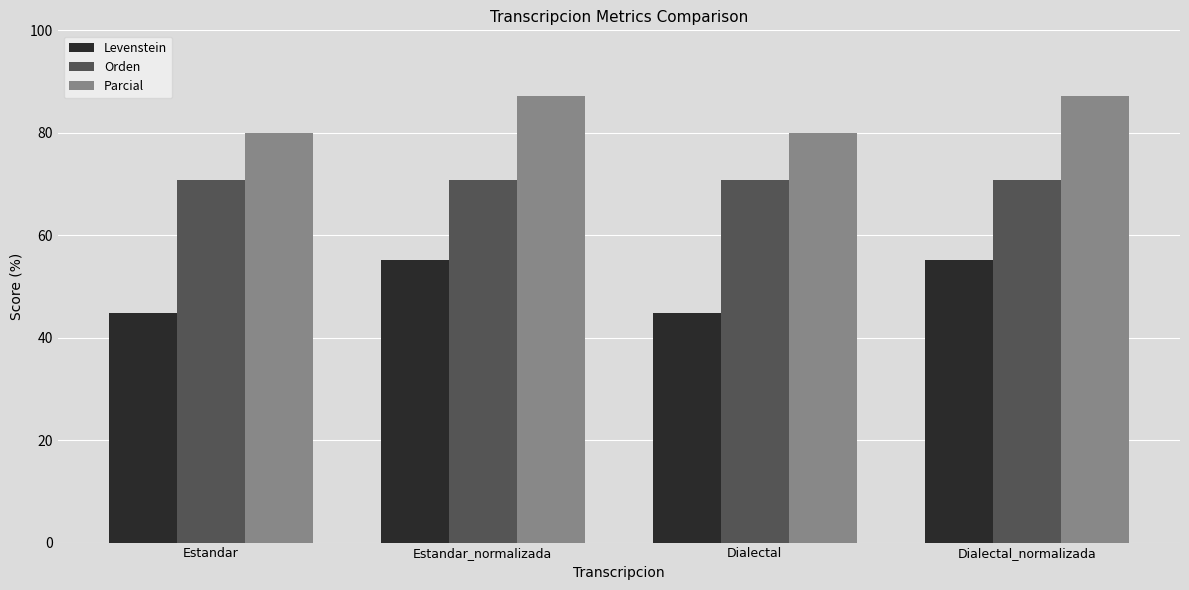

Read the Levenstein value at Estandar.

44.8